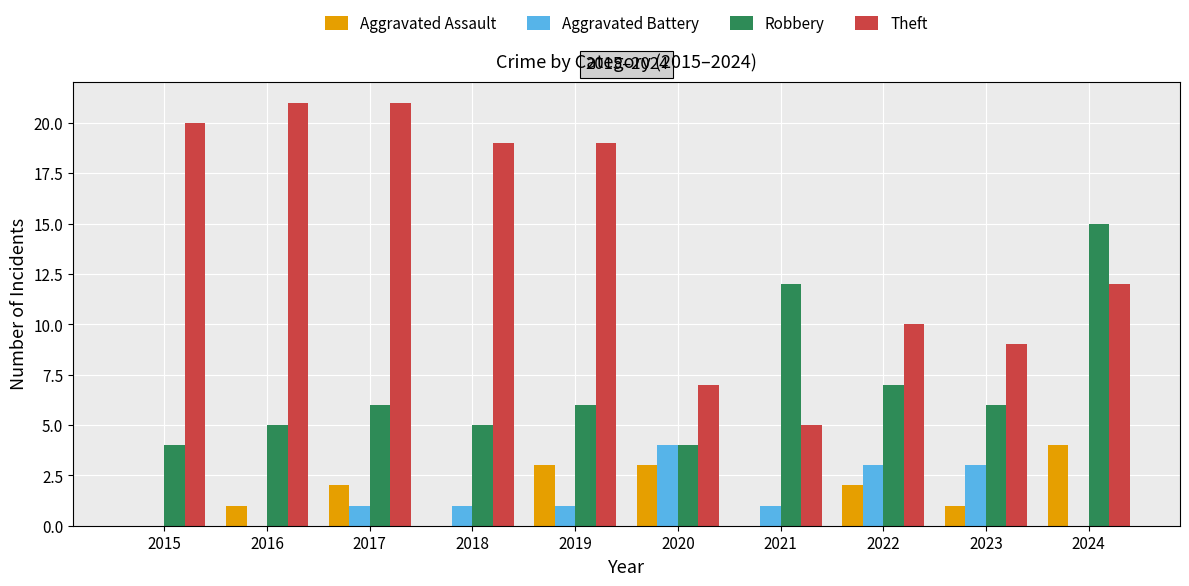

What is the sum of all Aggravated Assault values?

16